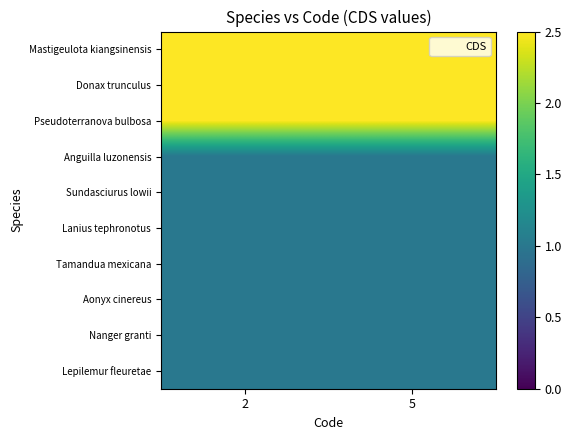

Which has a higher value, 5 or 2?

5